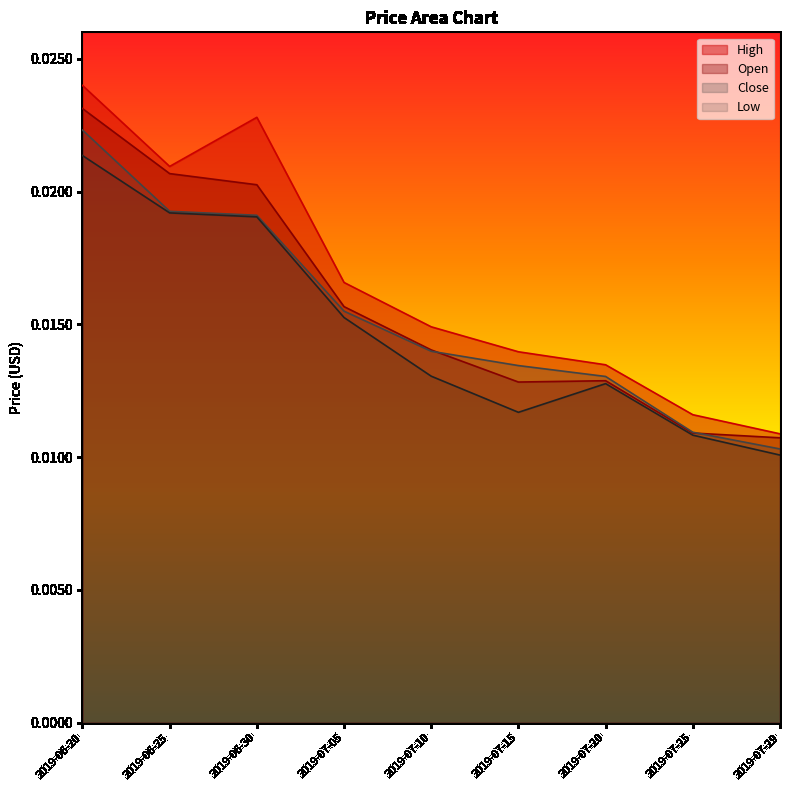

Is it true that Low equals 0.0 at 2019-06-20?

False